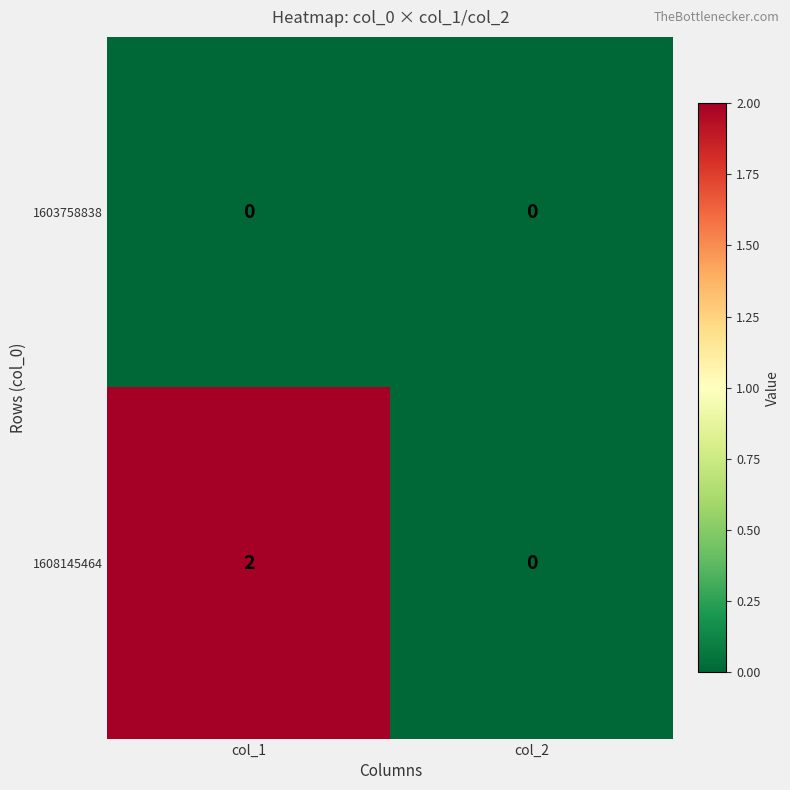

List the labels in order of 1608145464 value, smallest first.

col_2, col_1